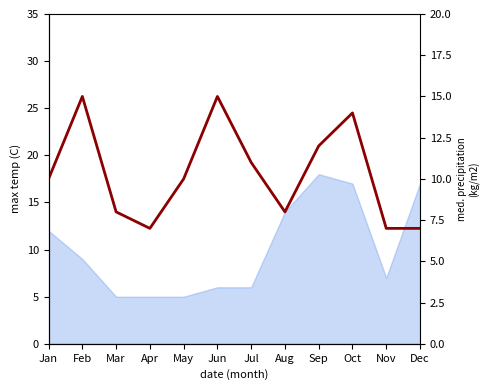

Where is the first local minimum?

Apr